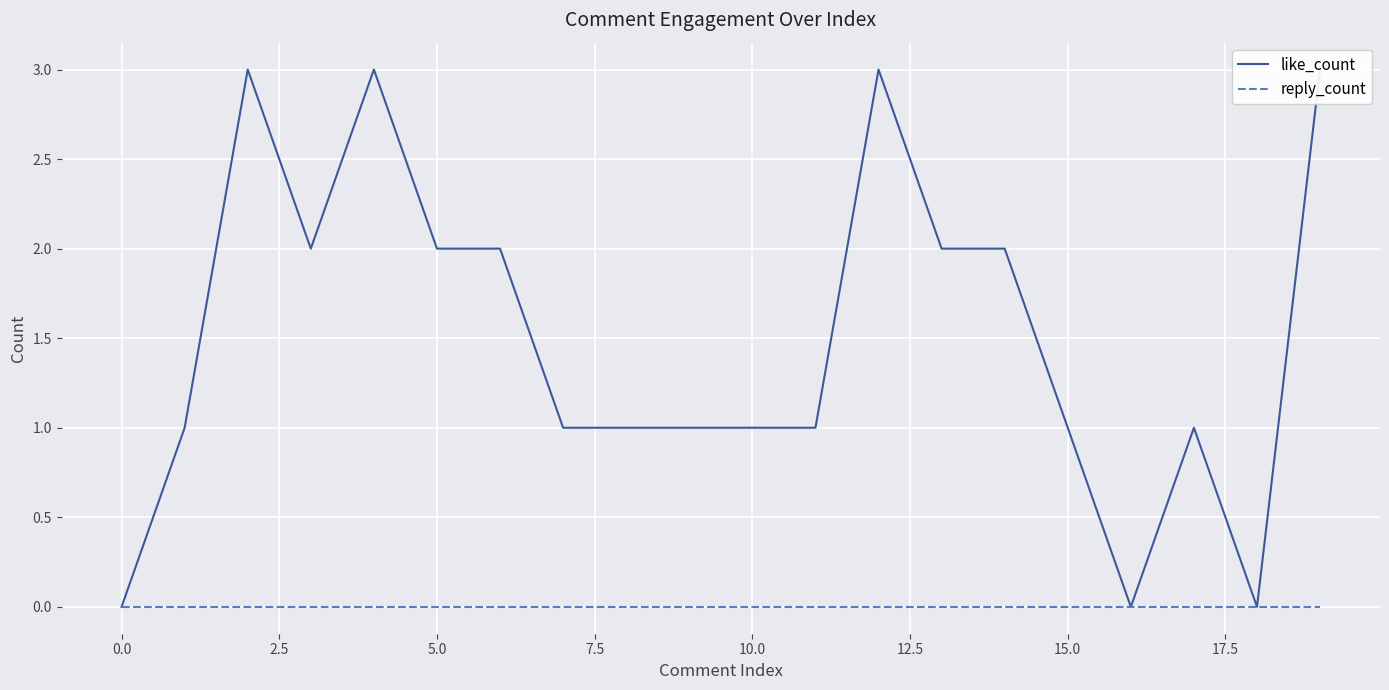

Which series has the largest range (max minus min)?

like_count